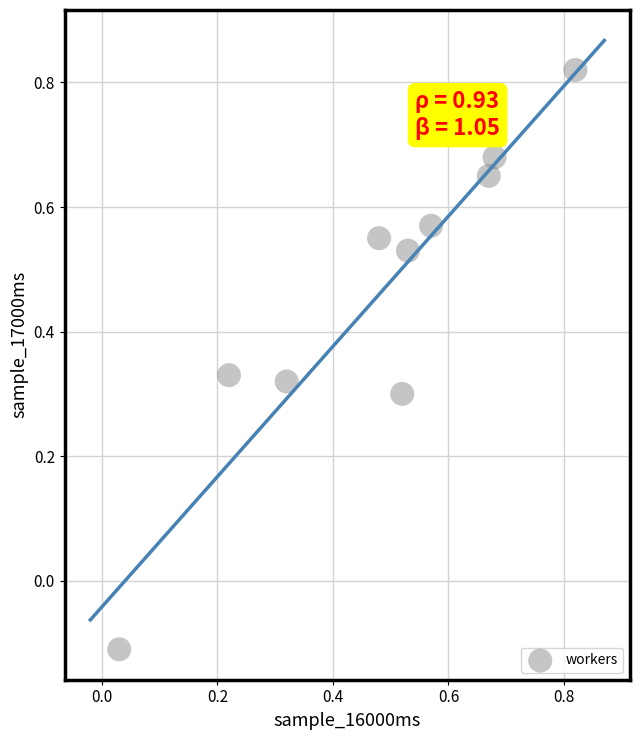

What is the range of Y values (max minus min)?

0.9